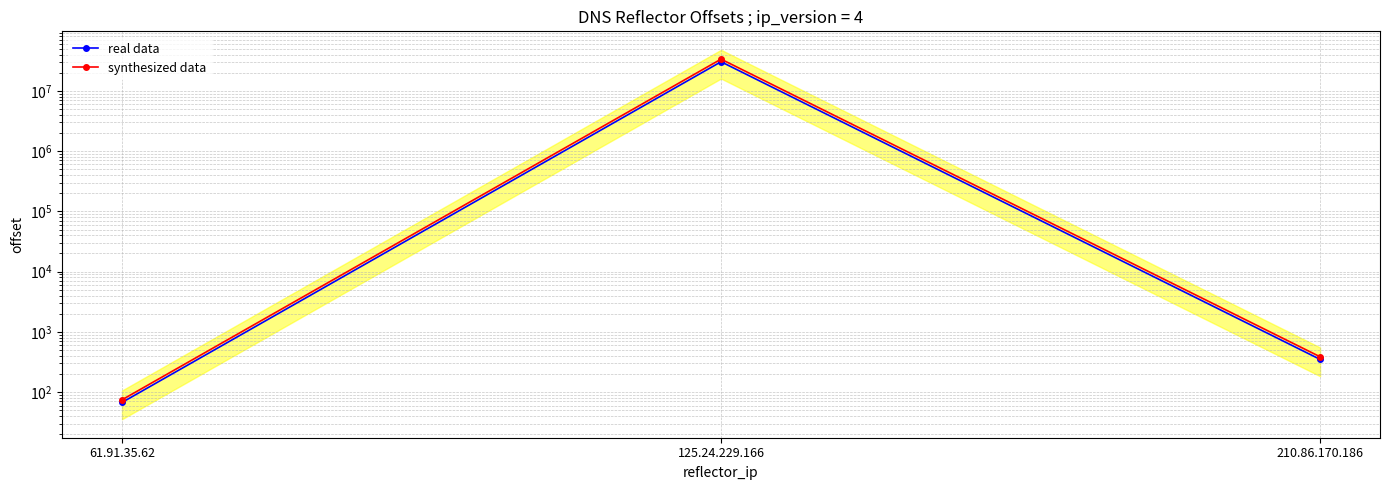

What is the value of the synthesized data point at the 3rd from the left?

386.4